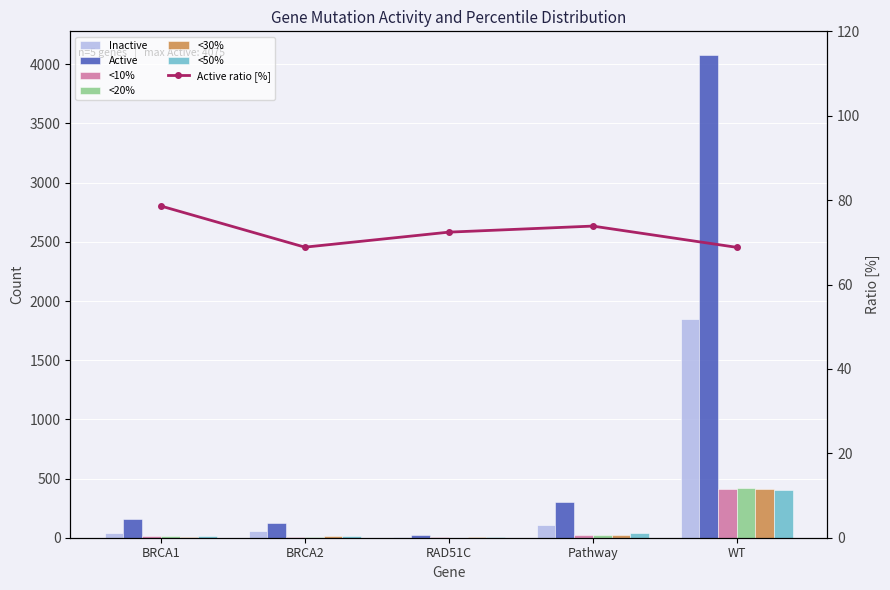

What is the total value across all series at BRCA1?

249